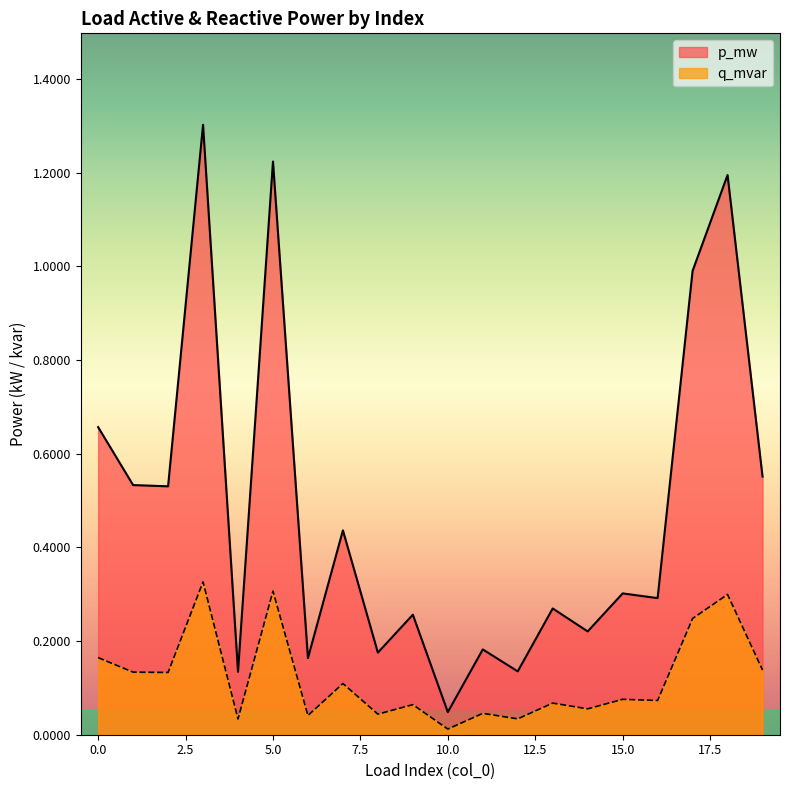

Rank the series by their average value, from lowest to highest.

q_mvar, p_mw